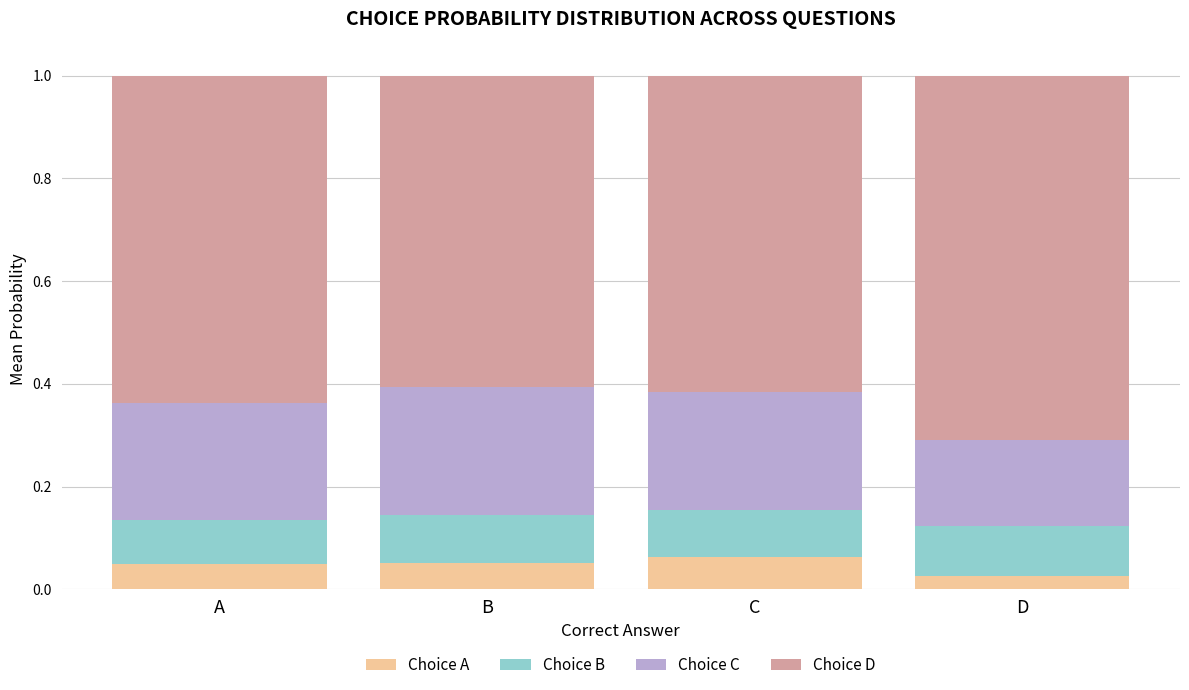

What is the total value across all series at C?

1.0